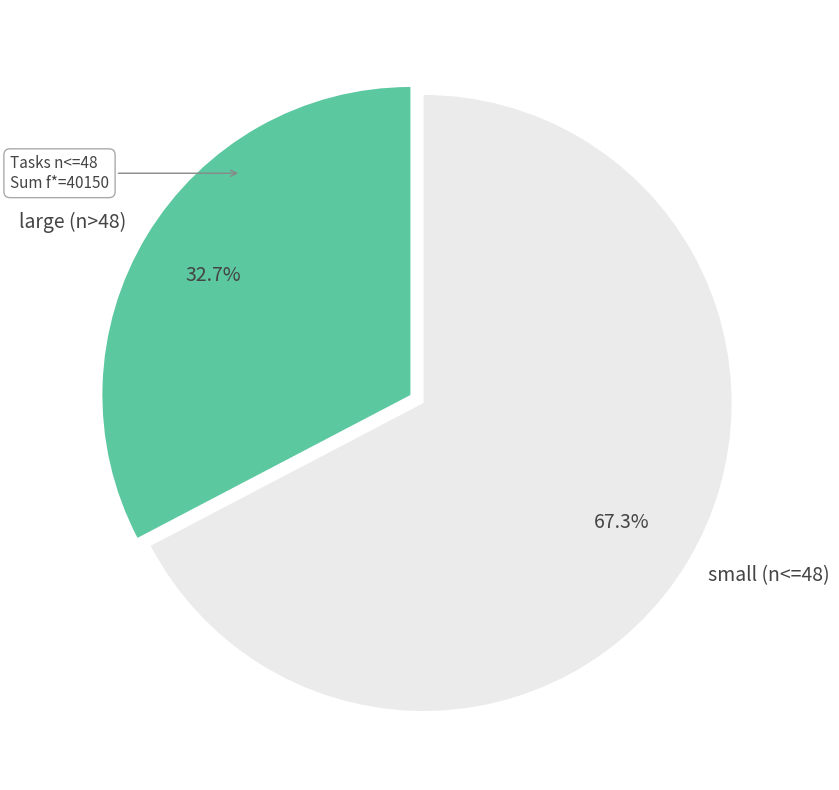

Is small (n<=48) the majority of the pie?

Yes